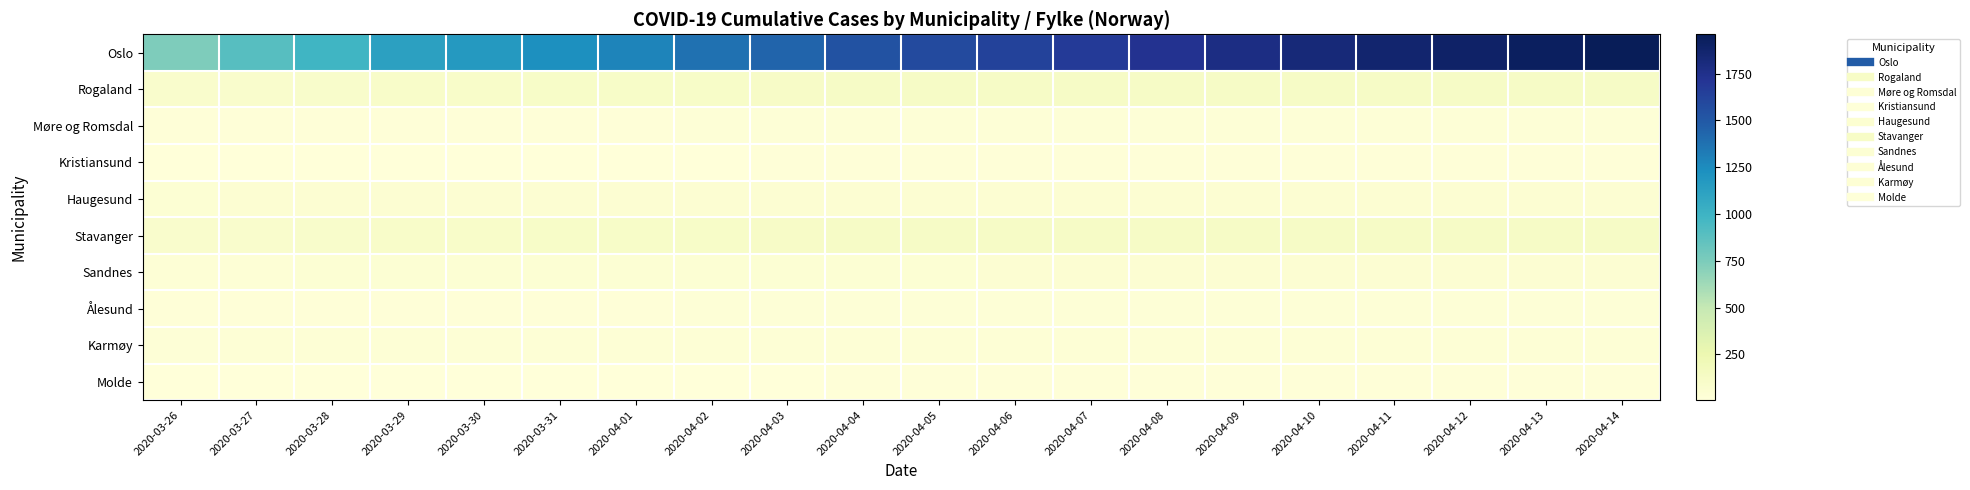

Rank the series at 2020-04-09 from lowest to highest value.

Molde, Kristiansund, Møre og Romsdal, Ålesund, Karmøy, Sandnes, Haugesund, Rogaland, Stavanger, Oslo